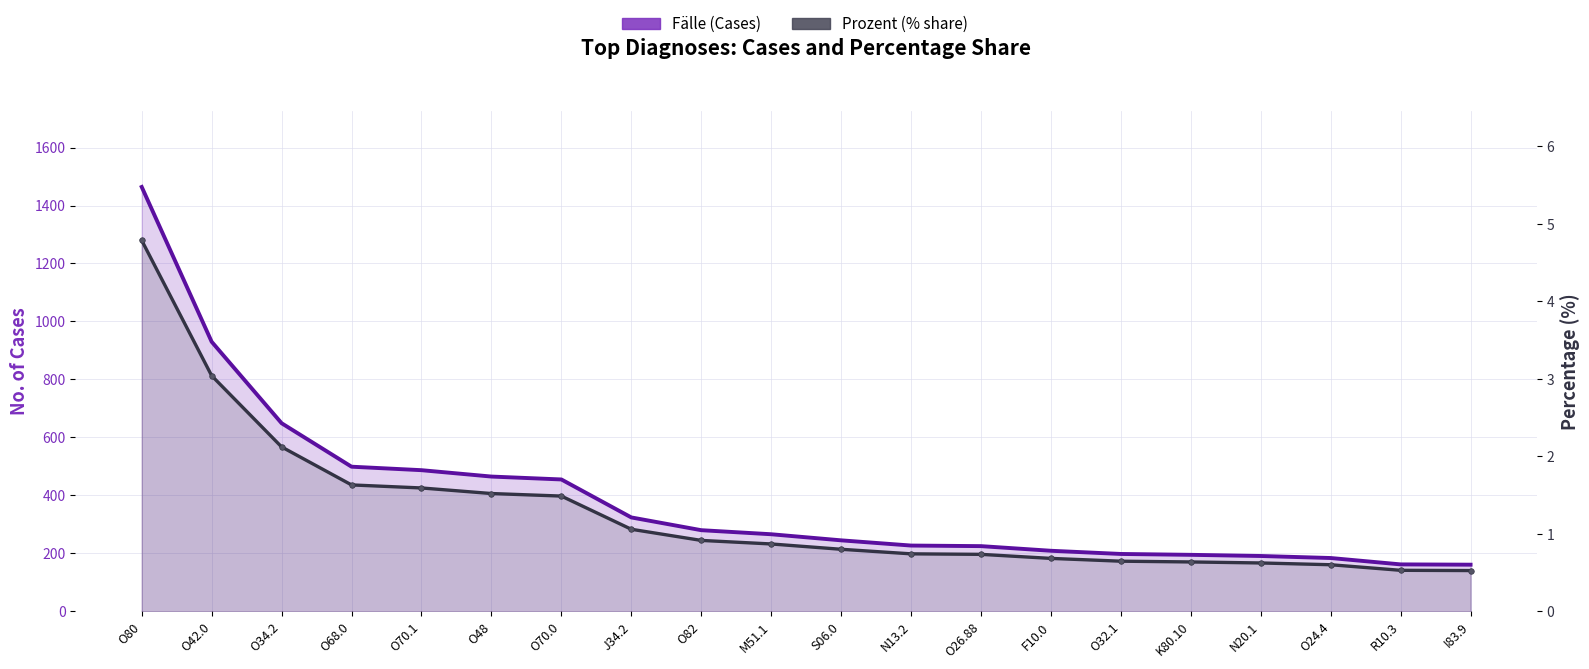

How many series are shown in this chart?

2